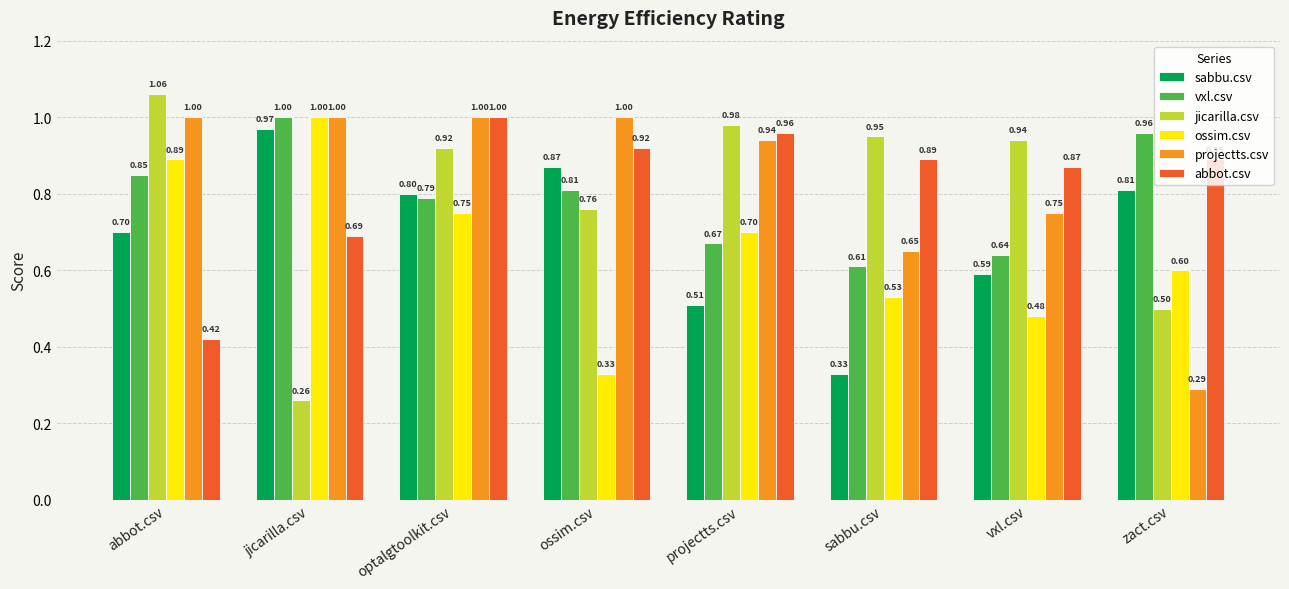

Between sabbu.csv and vxl.csv, which series saw the biggest shift?

sabbu.csv